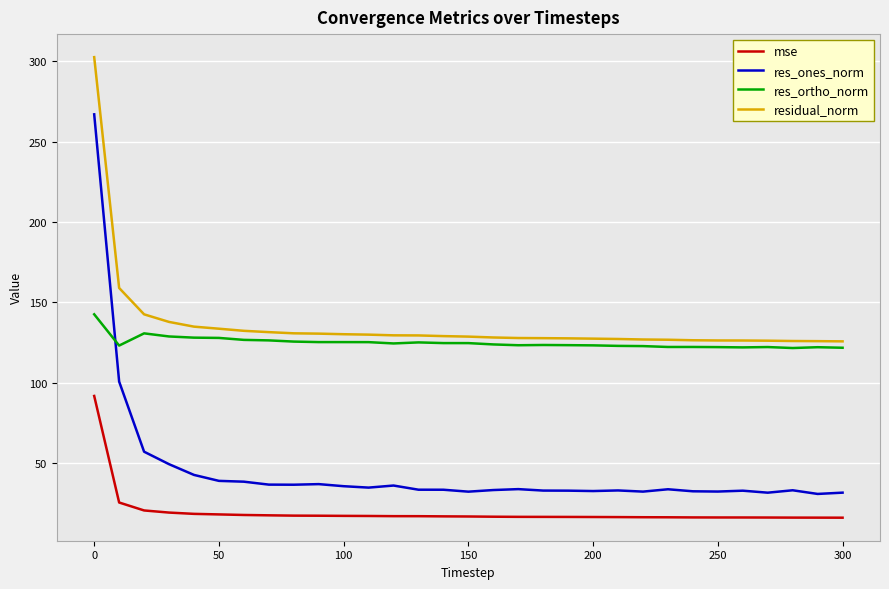

True or false: mse and res_ones_norm cross at least once.

False